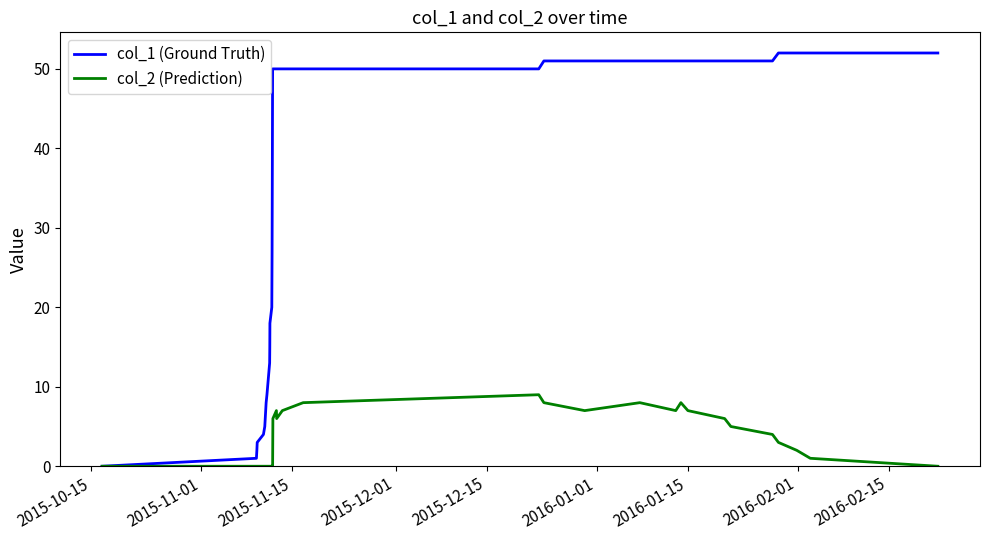

What are all the series names shown in the legend?

col_1 (Ground Truth), col_2 (Prediction)